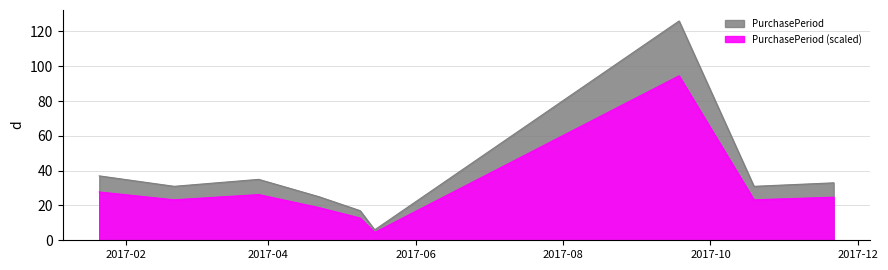

List the labels in order of value, largest first.

2017-09-18, 2017-01-21, 2017-03-28, 2017-11-21, 2017-02-21, 2017-10-19, 2017-04-22, 2017-05-09, 2017-05-15